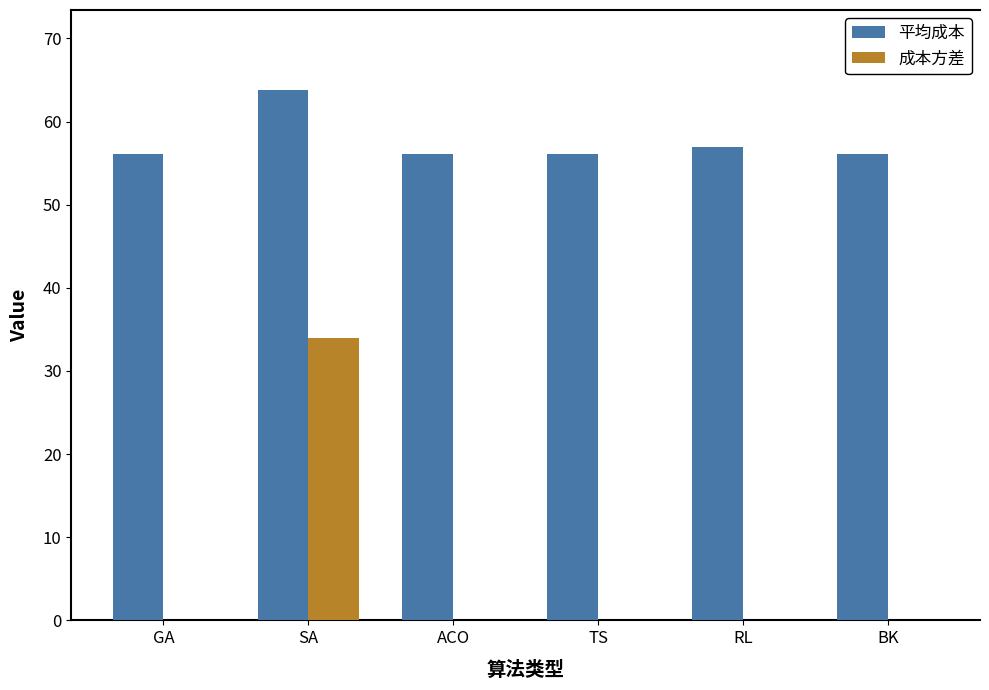

Is the value of 成本方差 at GA greater than the value of 平均成本 at ACO?

No